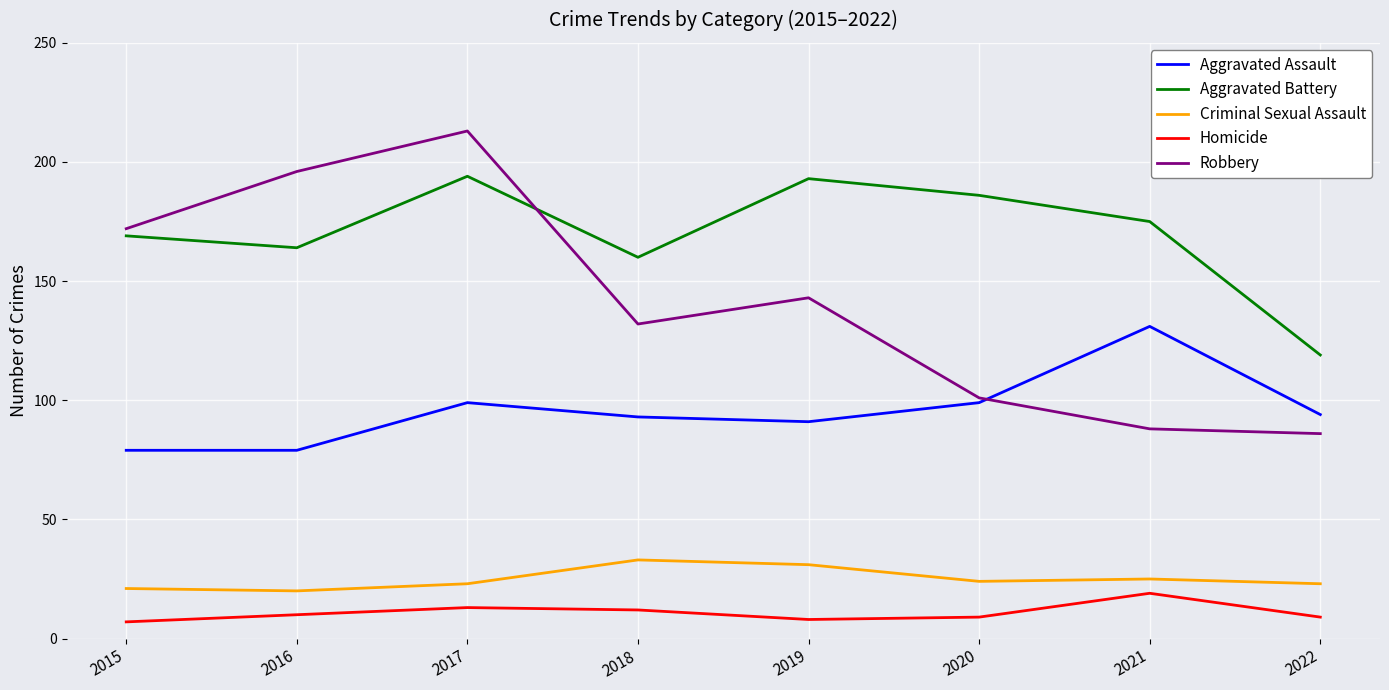

Where do Robbery and Aggravated Assault first cross each other?

2020 and 2021